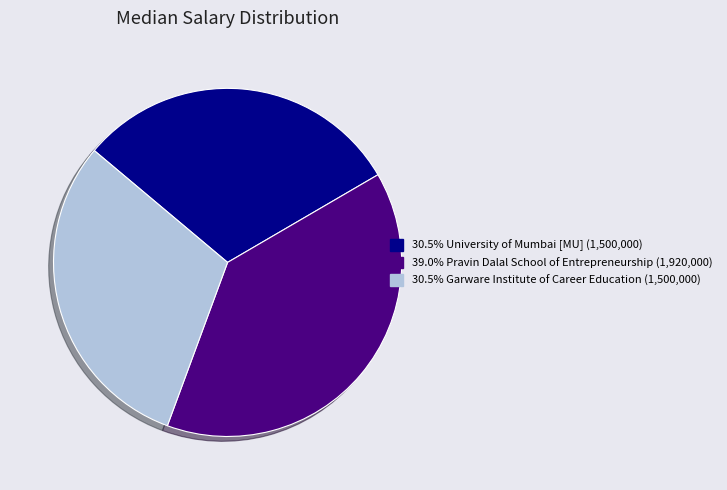

Is there a majority slice in this chart?

No